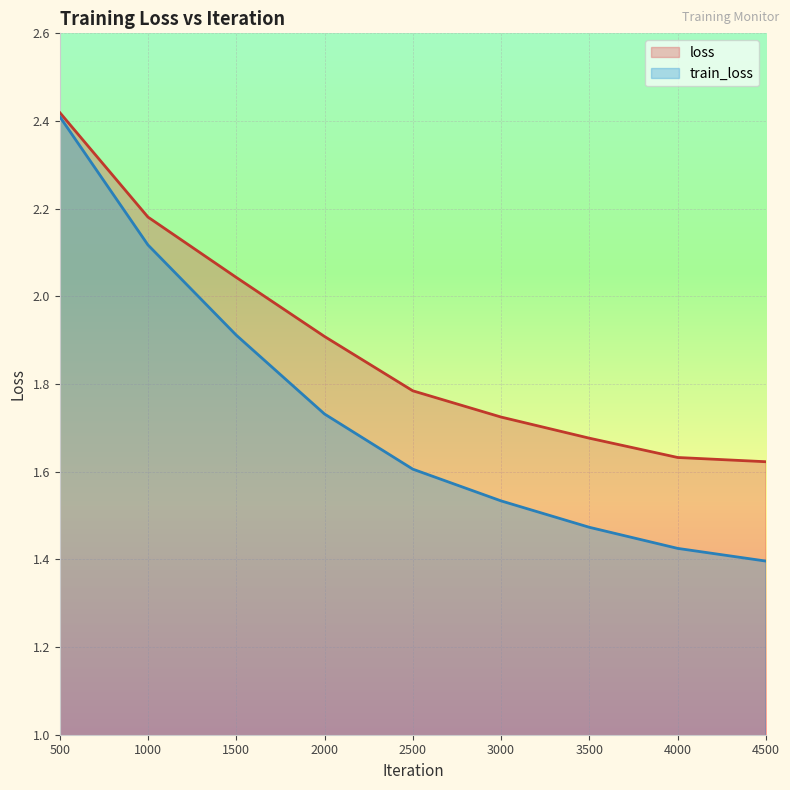

List the series in order of their overall mean, highest first.

loss, train_loss